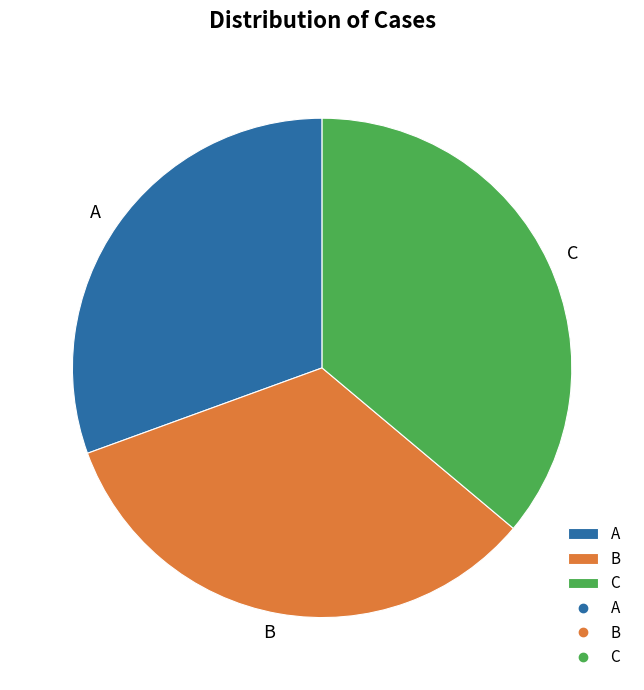

Does B account for over 50% of the chart?

No